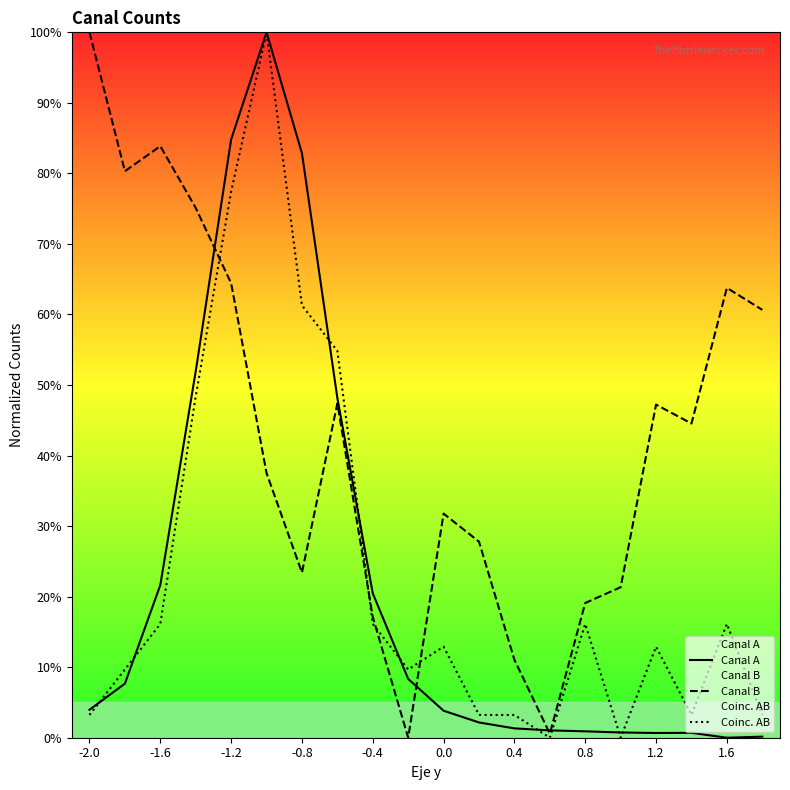

Rank the series at -1.2 from lowest to highest value.

Canal B, Coinc. AB, Canal A